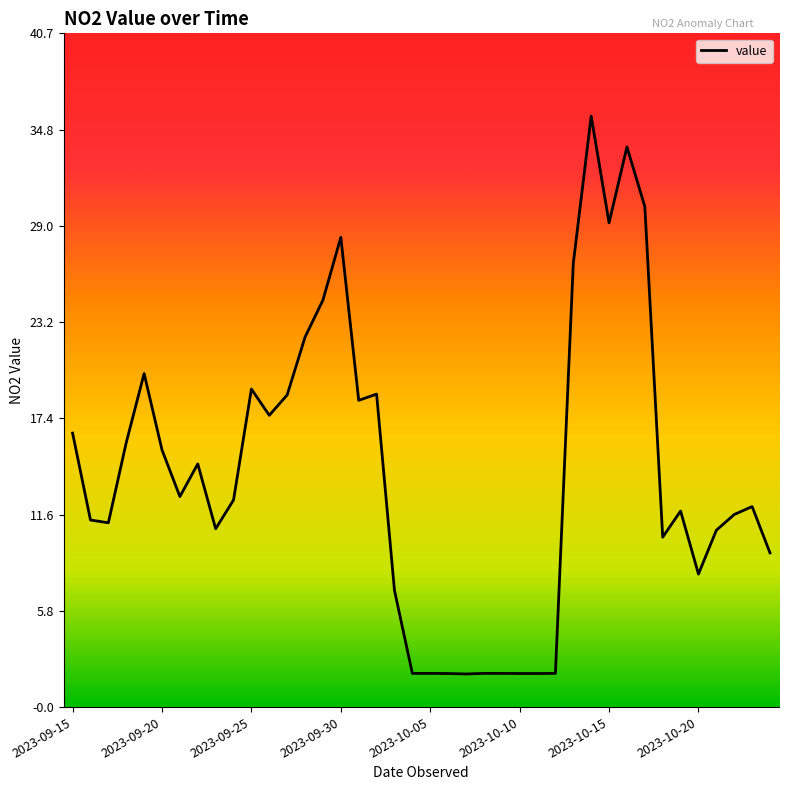

What is the sum of all values?

563.3